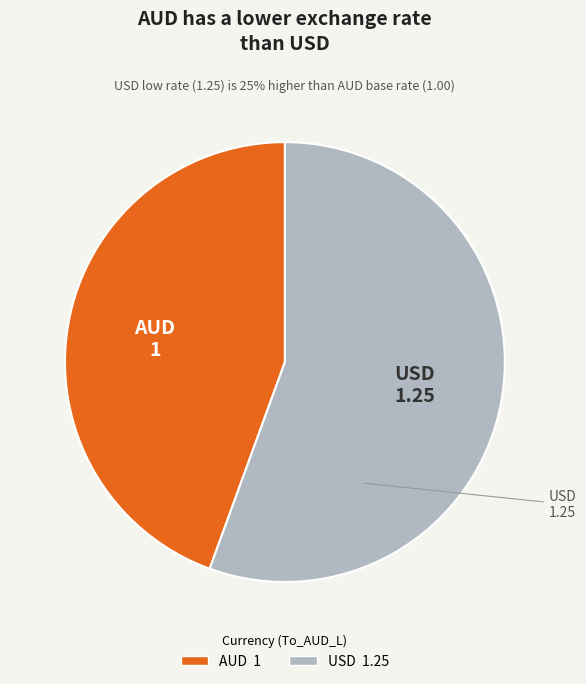

Which category has the smallest portion of the pie?

AUD